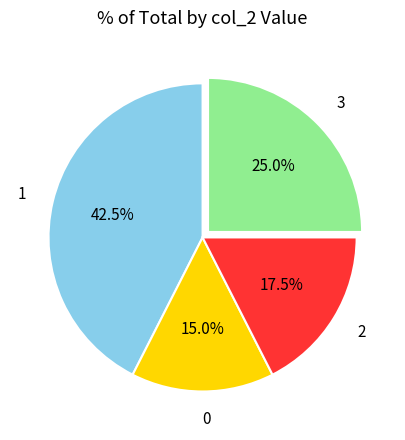

How many segments does this pie chart have?

4